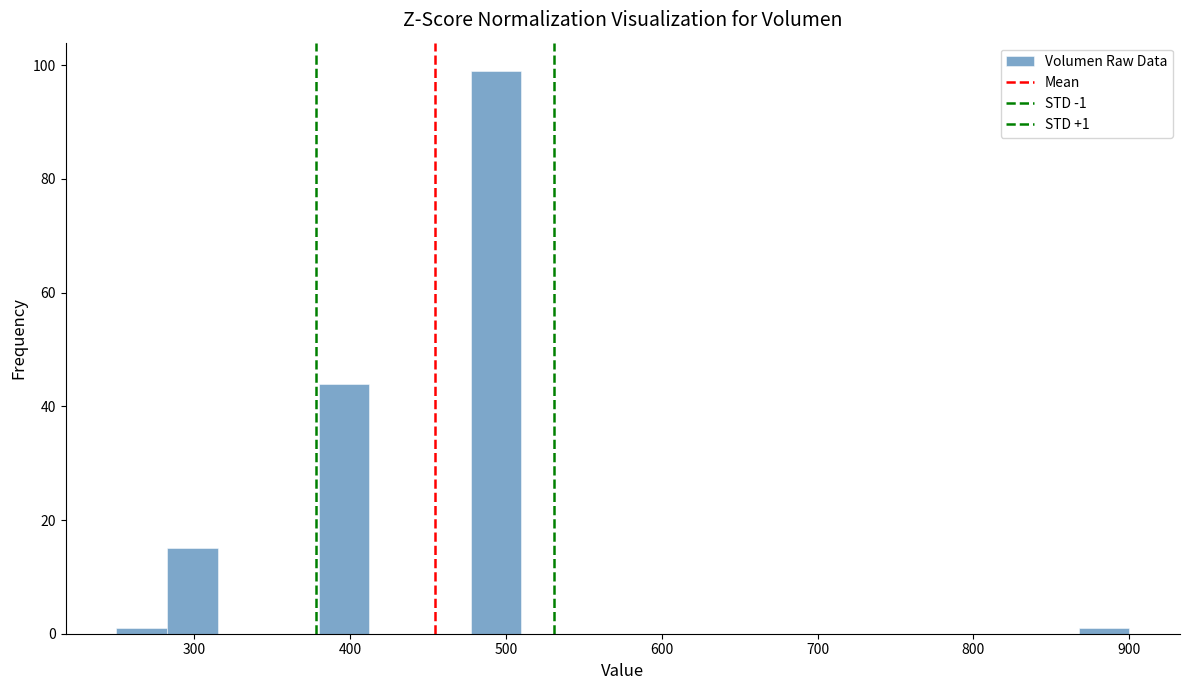

Around what value on the x-axis is the tallest bar? Give the approximate position of its centre, as read against the axis.

490